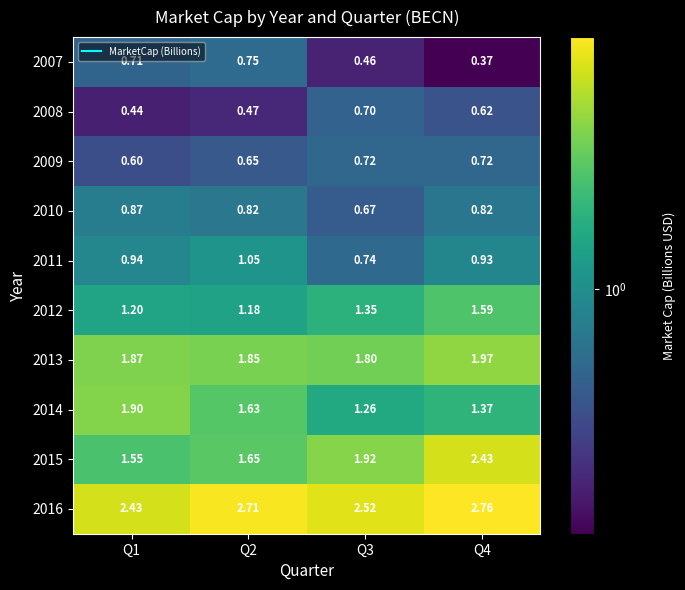

Is the value of 2008 at Q1 greater than the value of 2015 at Q4?

No